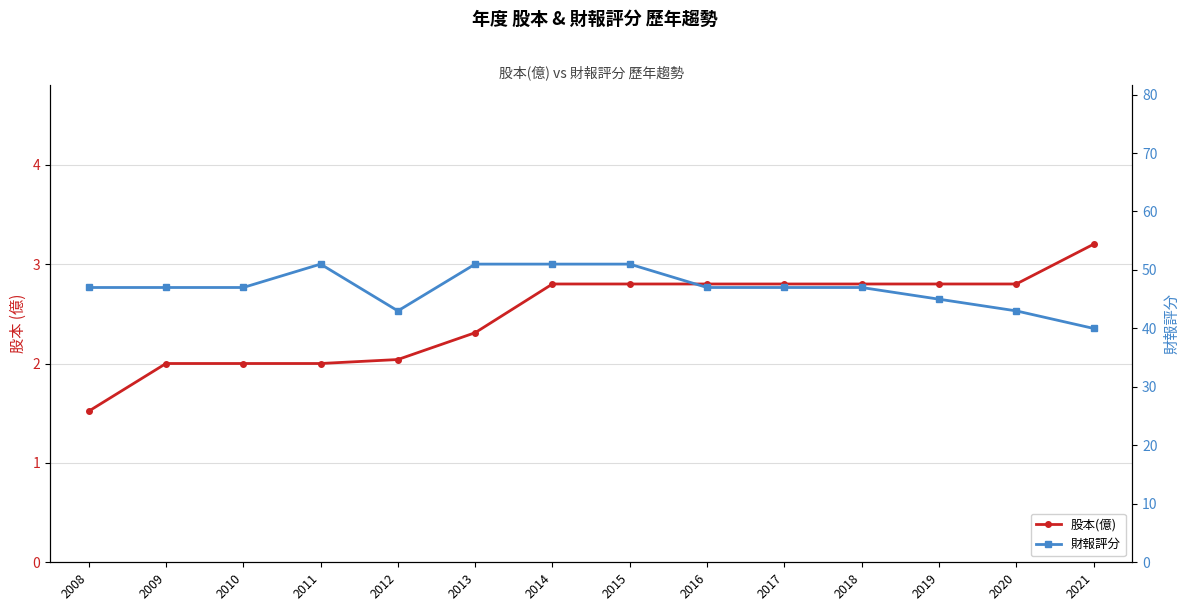

At which category does 財報評分 reach its first local peak?

2011